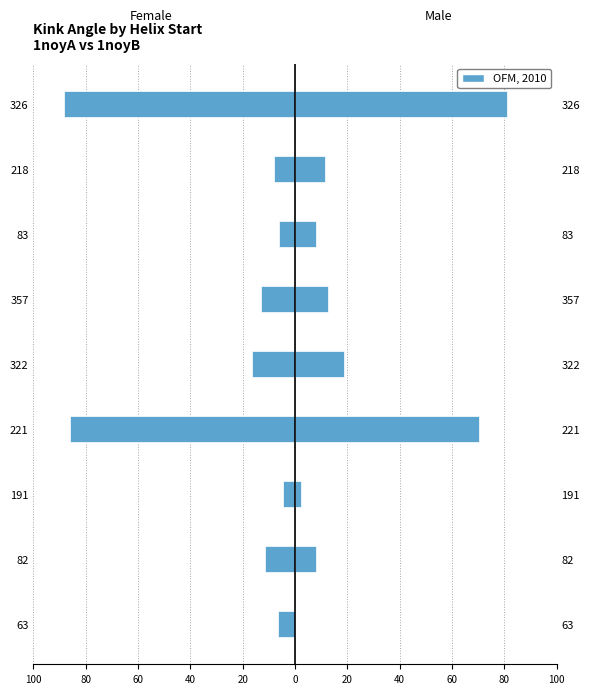

How many values in 1noyB are above zero?

8